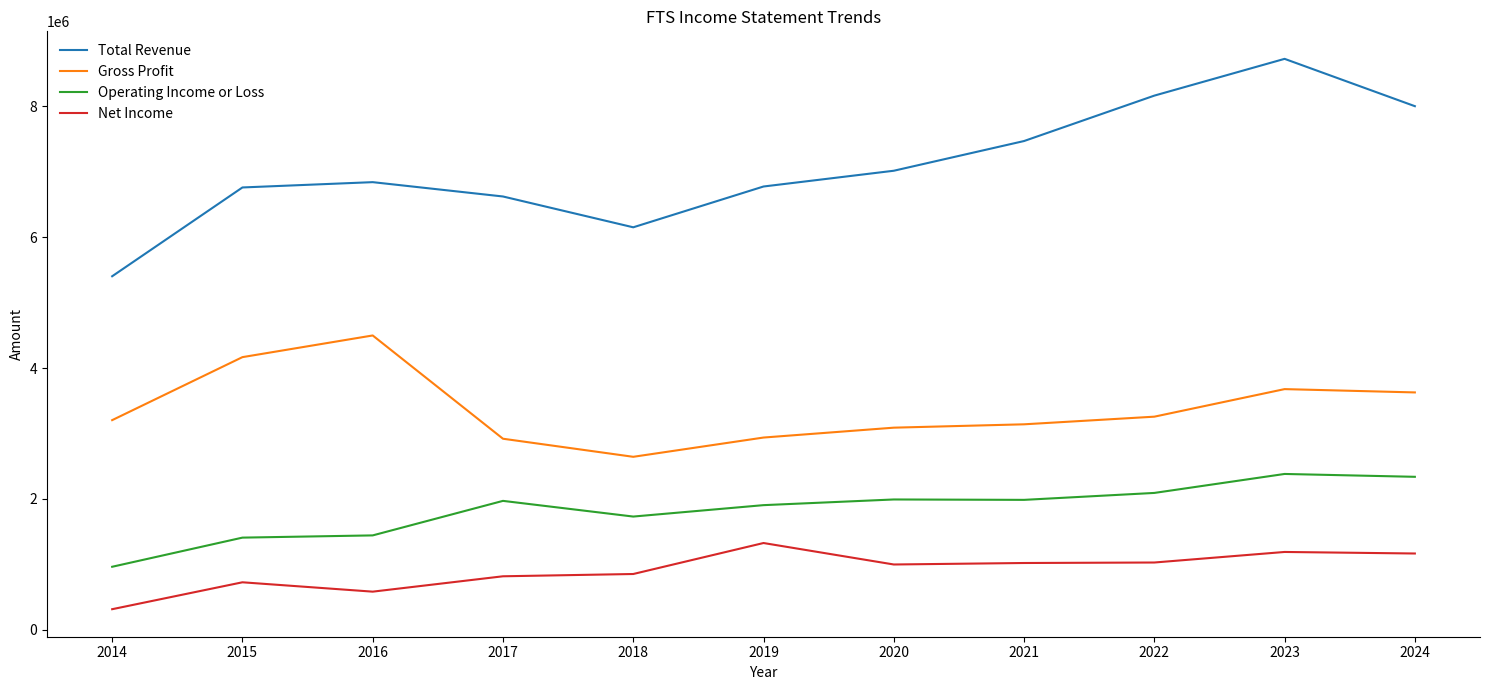

True or false: Gross Profit and Total Revenue cross at least once.

False